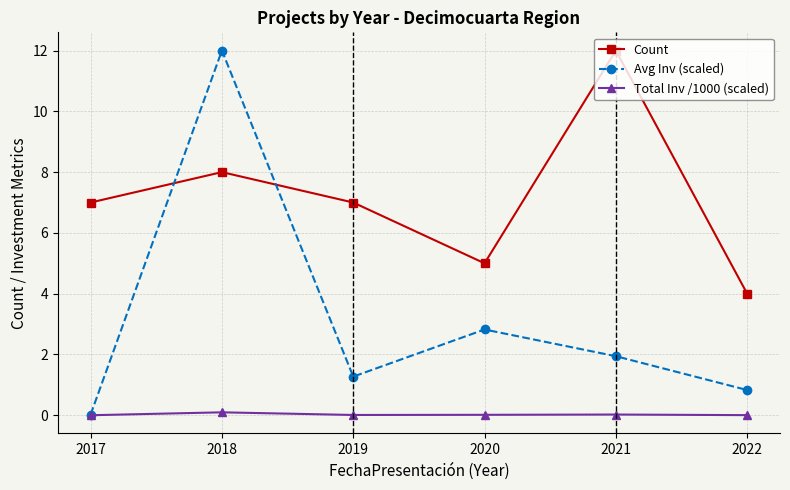

Where does the Avg Inv (scaled) series first go above 1?

2018